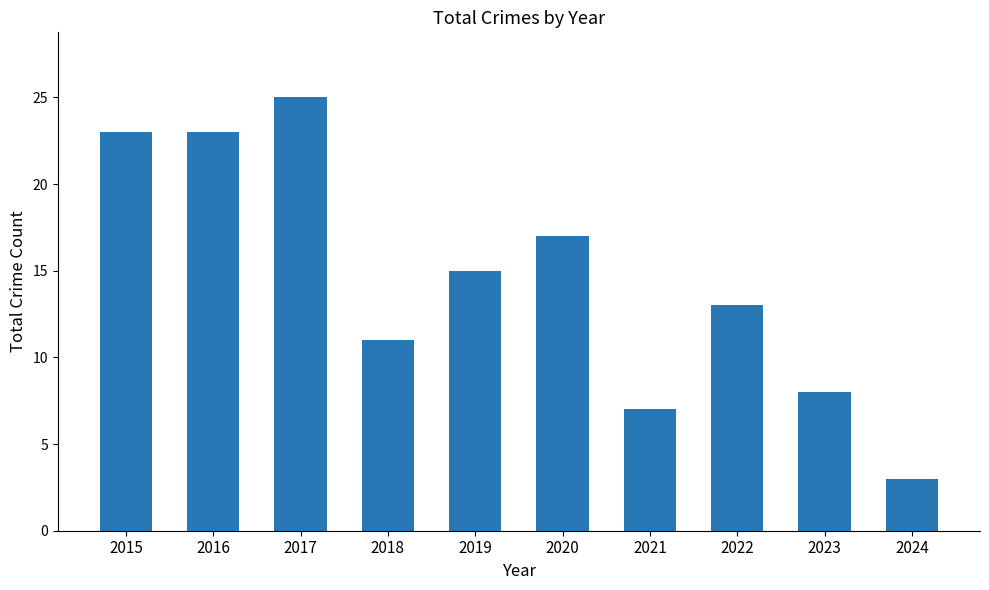

Which category has the highest value across all series?

2017